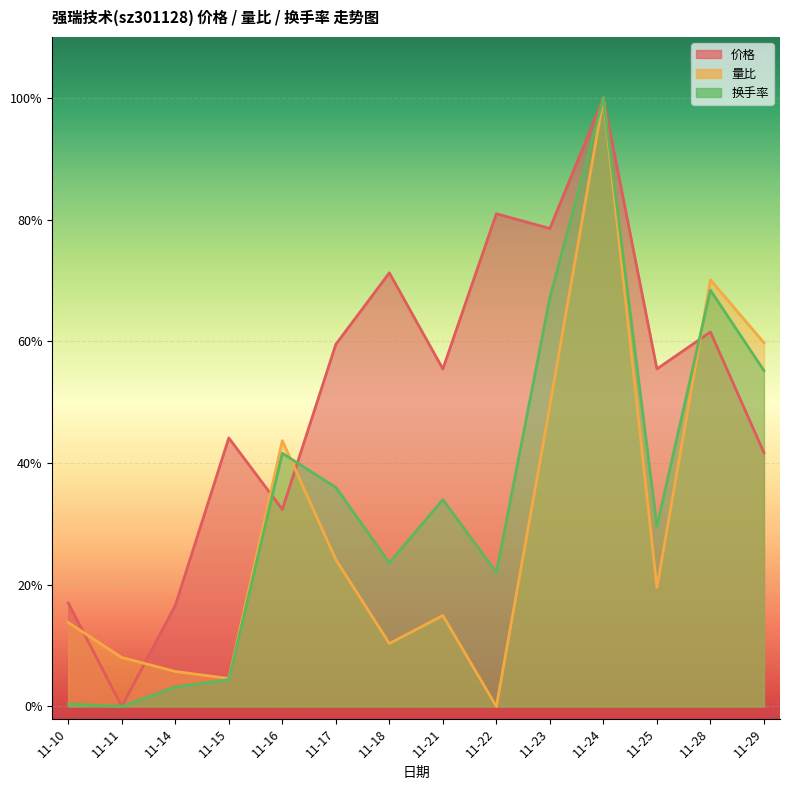

Reading right to left, what are all the values shown in this chart?

价格: 2.1	3.1	2.8	5.0	3.9	4.0	2.8	3.6	3.0	1.6	2.2	0.8	0.0	0.9
量比: 3.0	3.5	1.0	5.0	2.5	0.0	0.7	0.5	1.2	2.2	0.2	0.3	0.4	0.7
换手率: 2.8	3.4	1.5	5.0	3.4	1.1	1.7	1.2	1.8	2.1	0.2	0.2	0.0	0.0